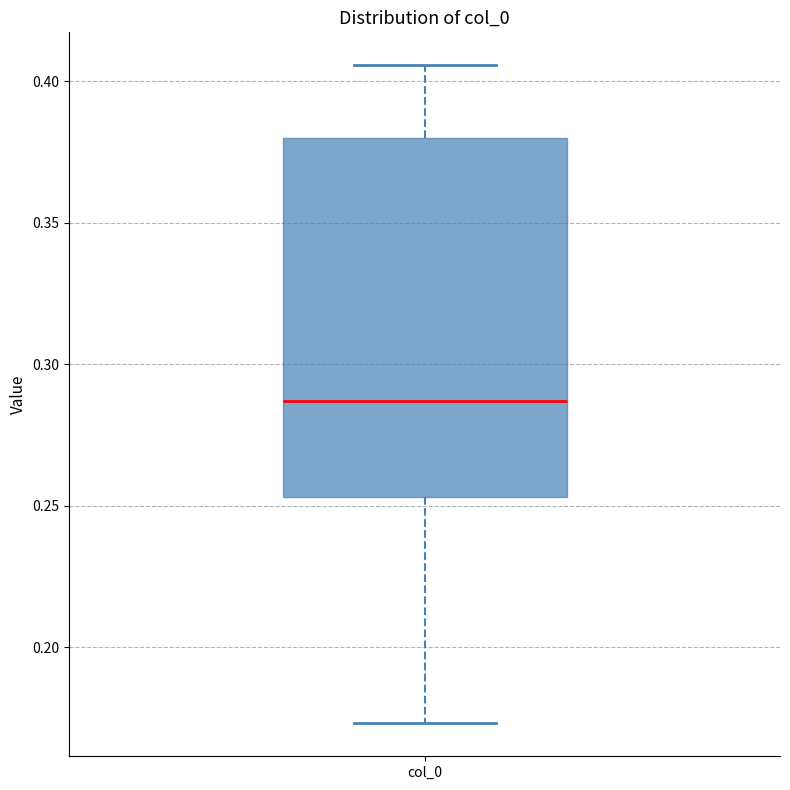

Where is the lower edge of the box for col_0 on the y-axis? The values are not printed on the chart, so give them approximately, as read against the axis.

0.255